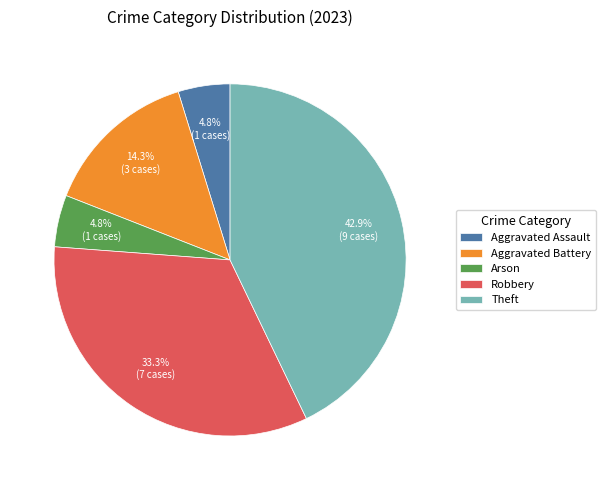

What percentage is the Theft slice, to the nearest percent?

43%